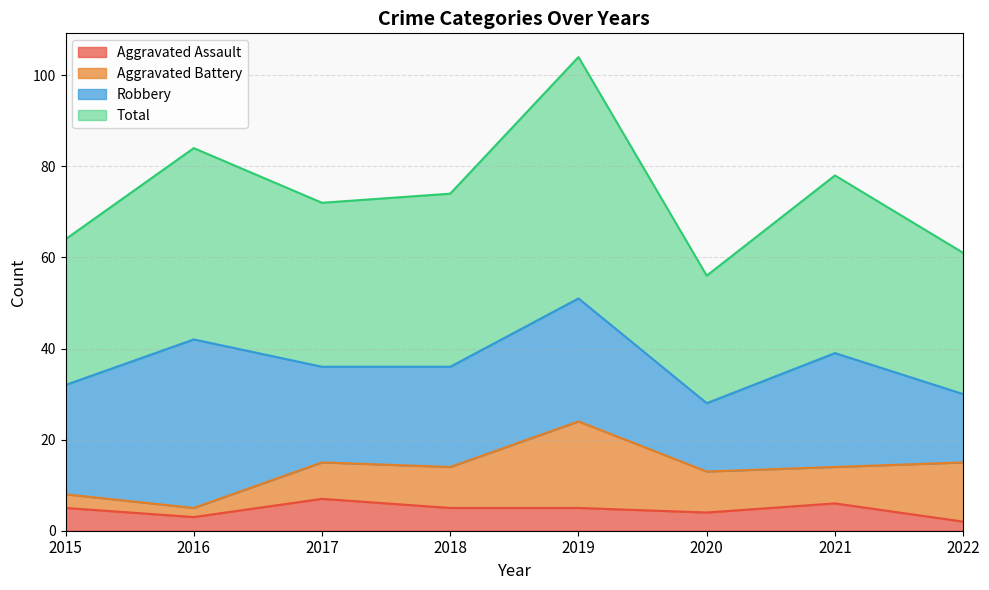

How many data points in Aggravated Assault are above 5?

2